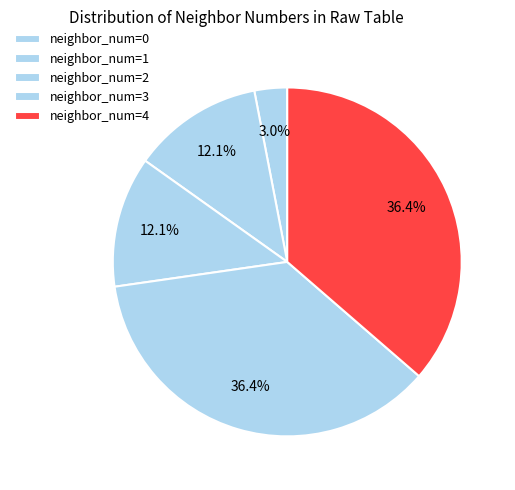

Does any single category account for the majority?

No